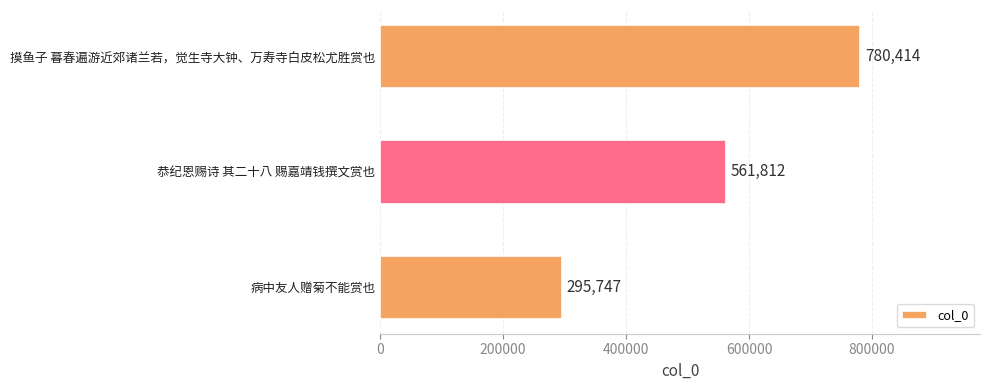

Where is the data nearest to the value 538080?

恭纪恩赐诗 其二十八 赐嘉靖钱撰文赏也